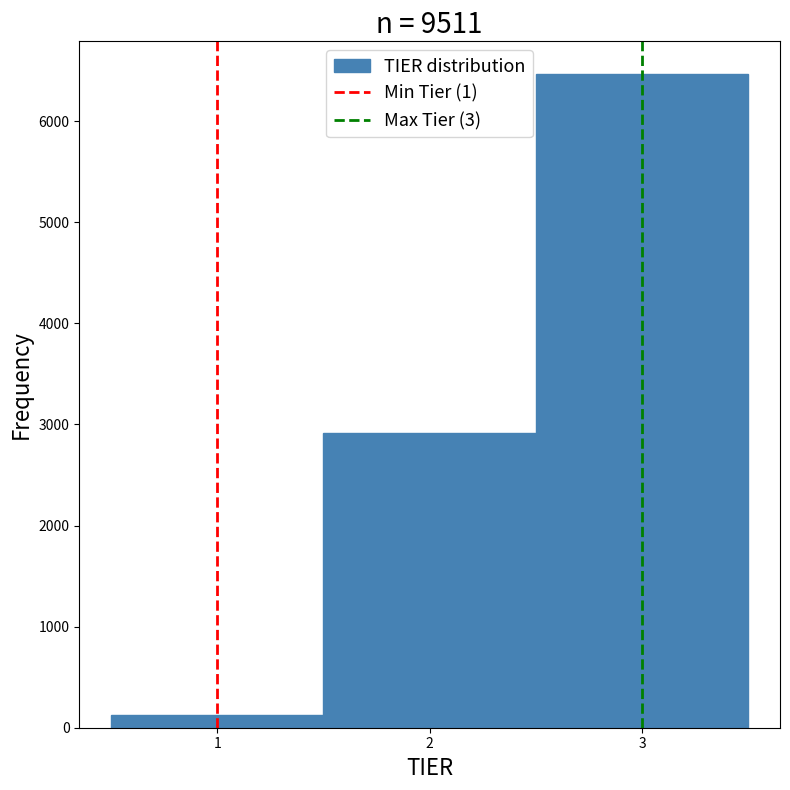

Which range on the x-axis has the tallest bar?

2.5 to 3.5